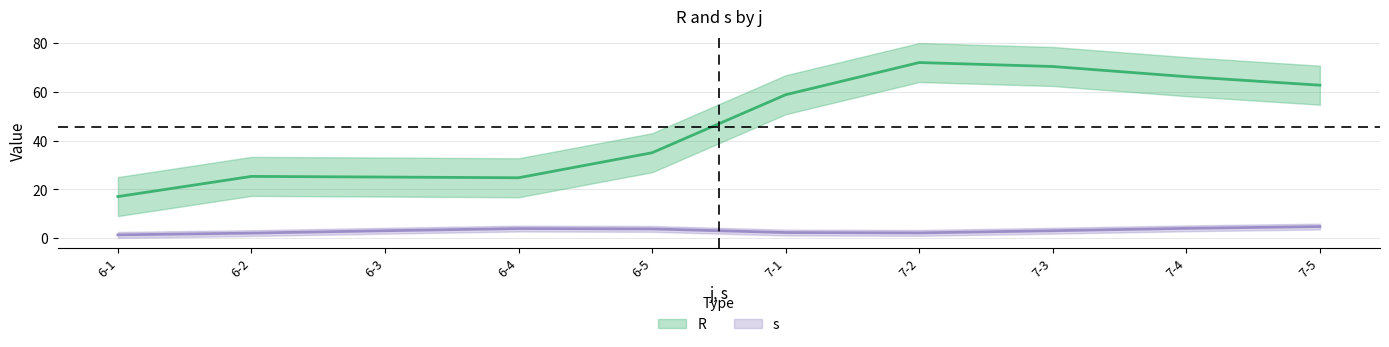

What is the label of the 4th point from the left?

6-4